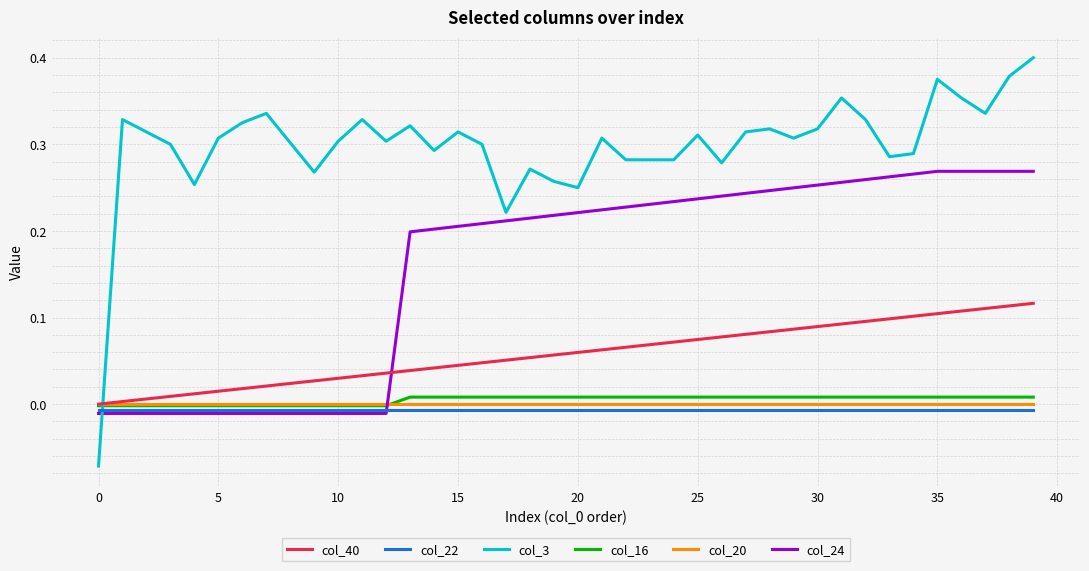

Which series has the largest total across all categories?

col_3